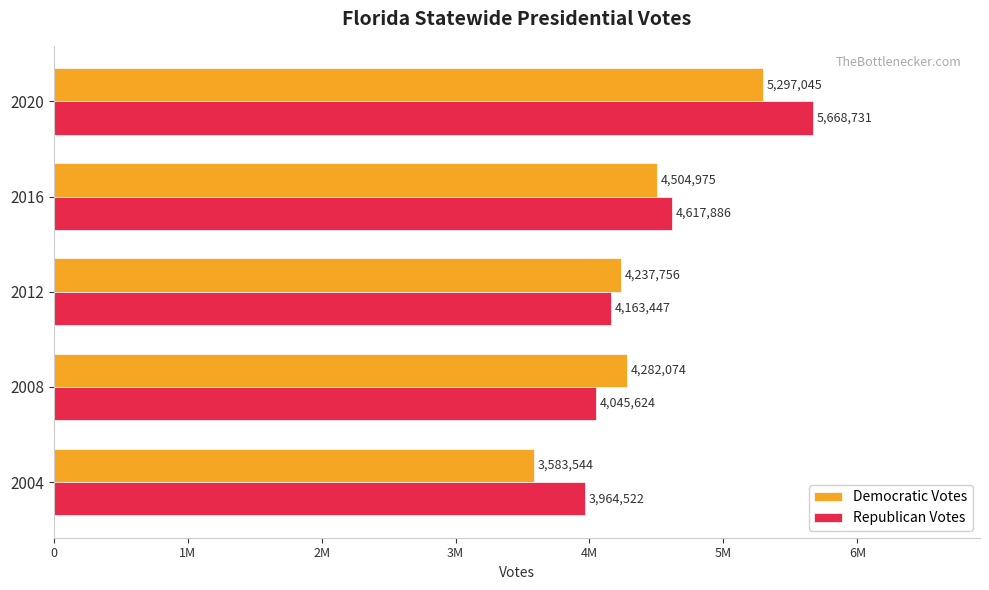

What are all the series names shown in the legend?

Democratic Votes, Republican Votes